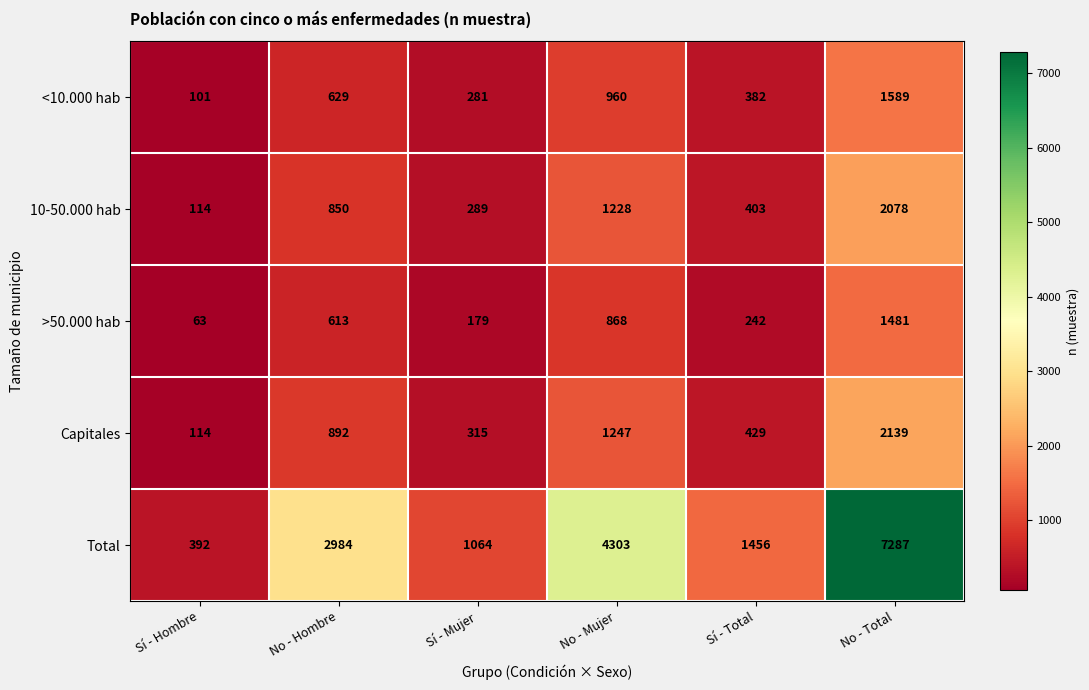

Is the value of 10-50.000 hab at No - Hombre greater than the value of Total at Sí - Total?

No